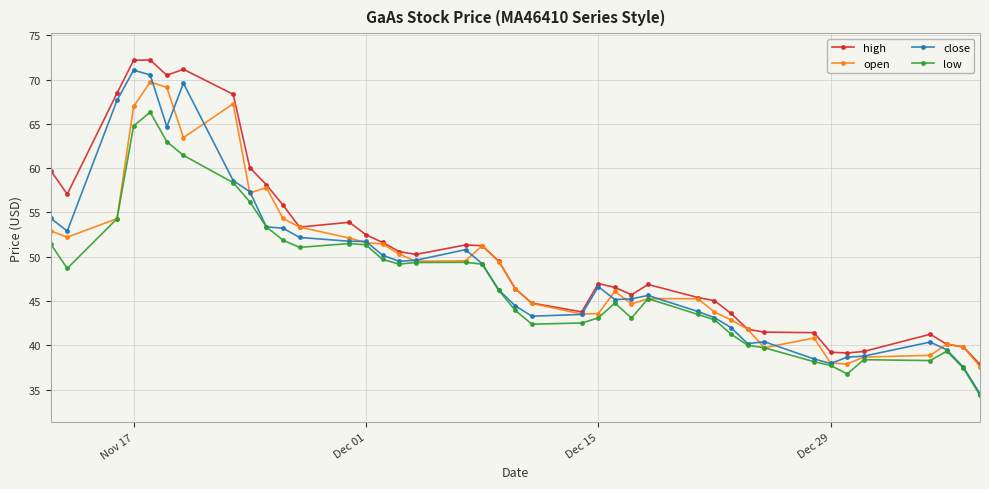

What is the smallest value displayed?

34.3